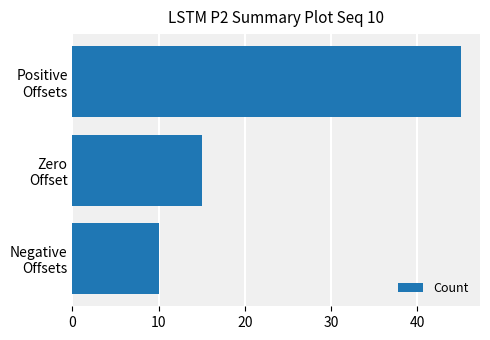

How many categories are shown in the chart?

3